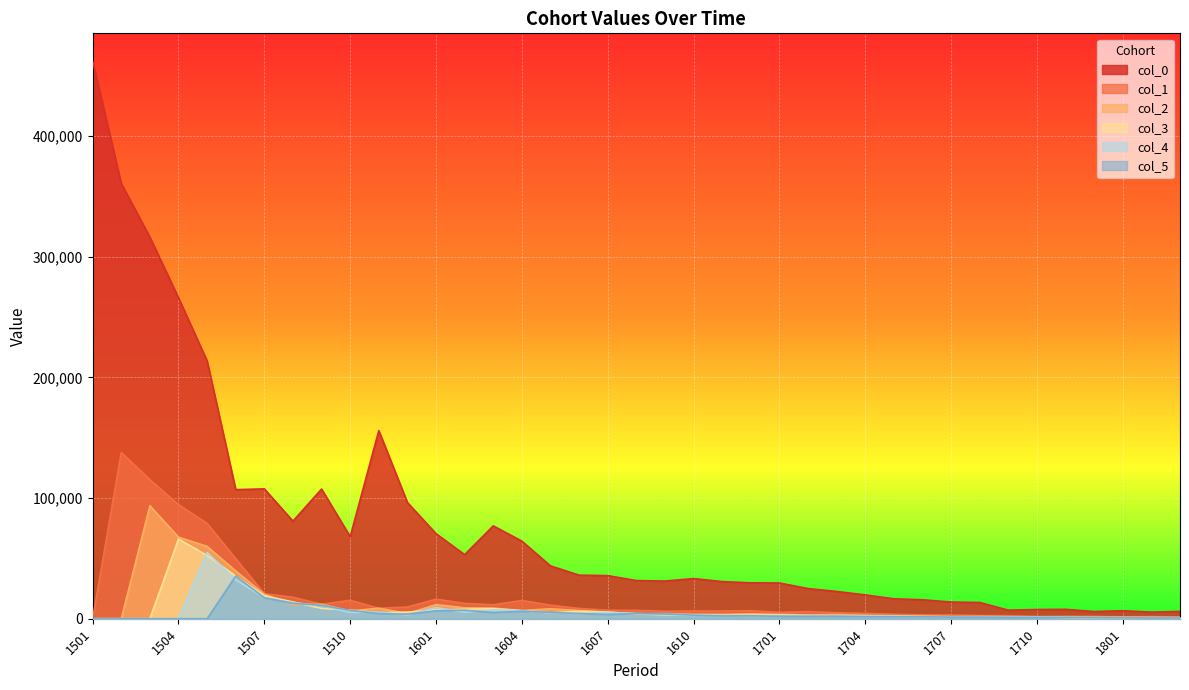

Which series has the largest range (max minus min)?

col_0